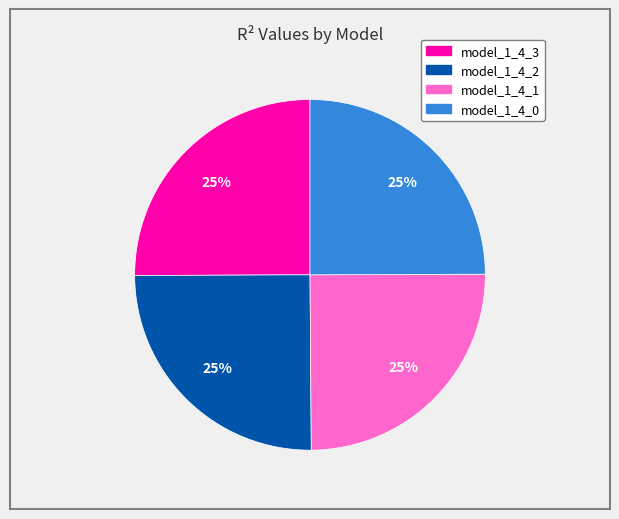

To the nearest percent, what percentage of the pie is model_1_4_1?

25%